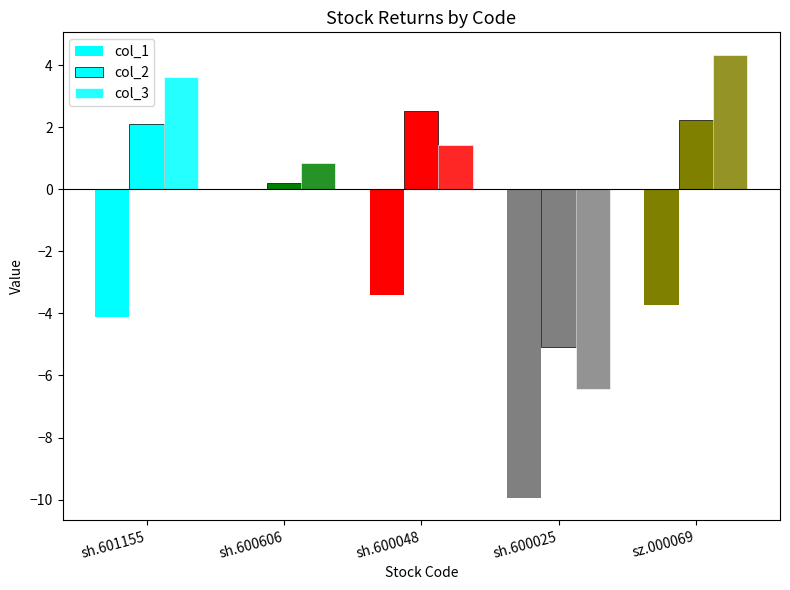

Reading right to left, extract all data points from this chart.

col_1: -3.7	-10.0	-3.4	0.0	-4.1
col_2: 2.2	-5.1	2.5	0.2	2.1
col_3: 4.3	-6.4	1.4	0.8	3.6